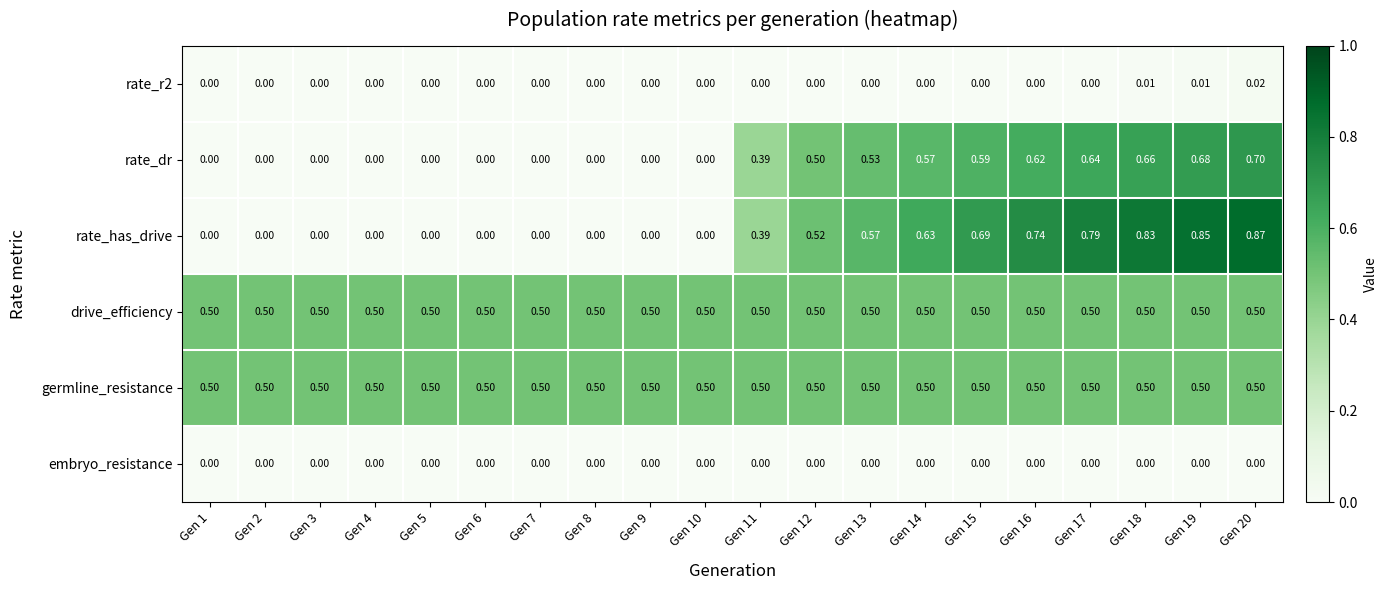

Which series has the largest range (max minus min)?

rate_has_drive